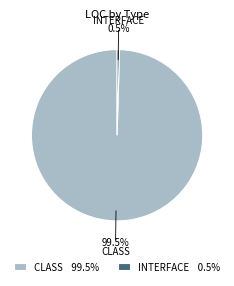

Between INTERFACE 0.5% and CLASS 99.5%, which is larger?

CLASS 99.5%